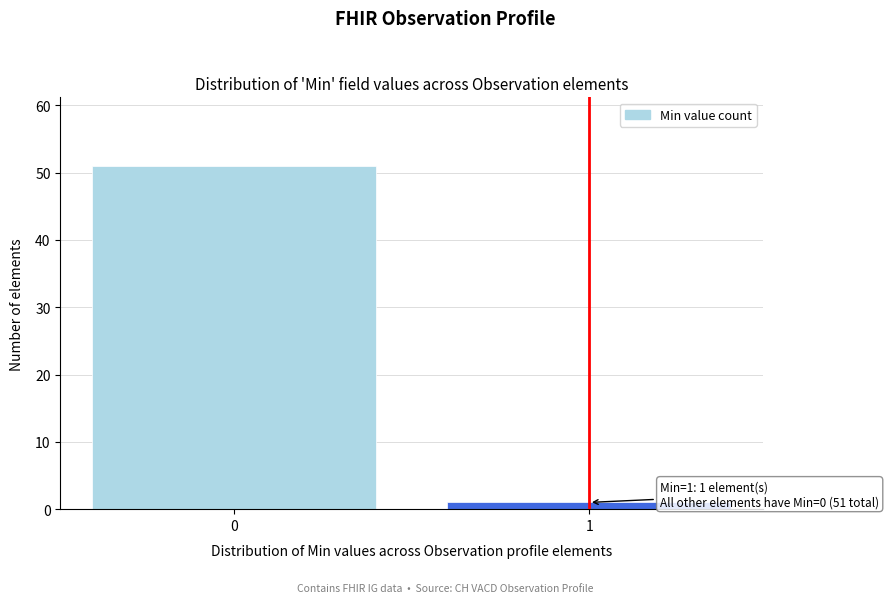

Reading right to left, what are all the values shown in this chart?

1=1	0=51